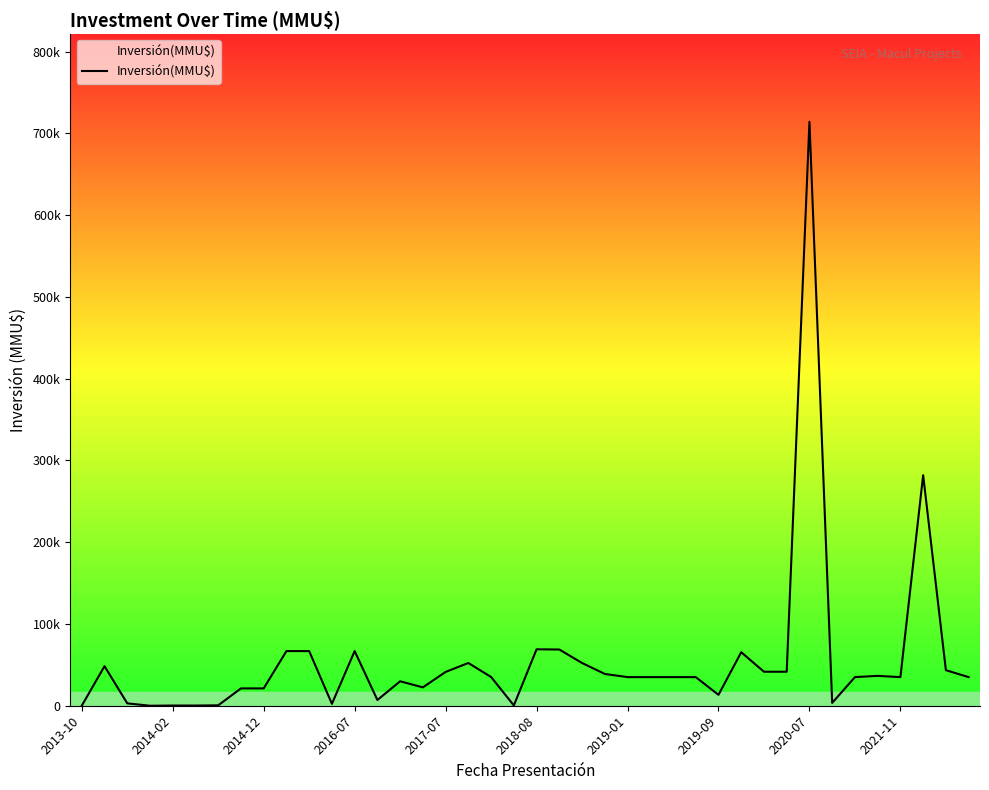

Does the chart display data point markers on the line(s)?

No